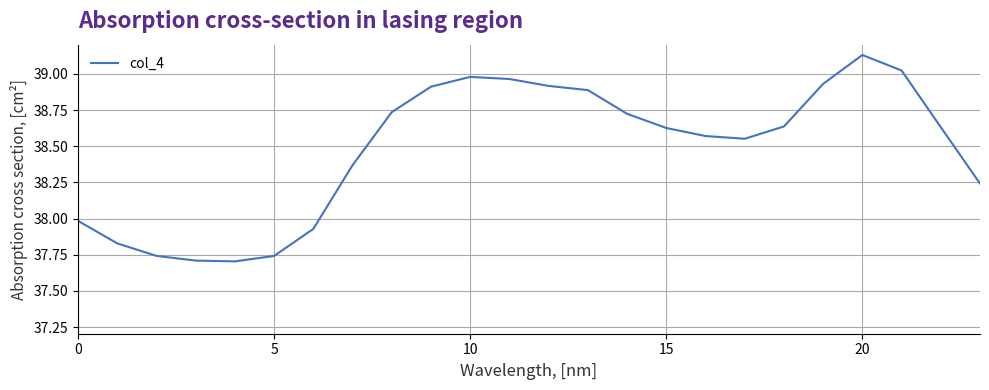

What is the difference between the maximum and minimum values?

1.4